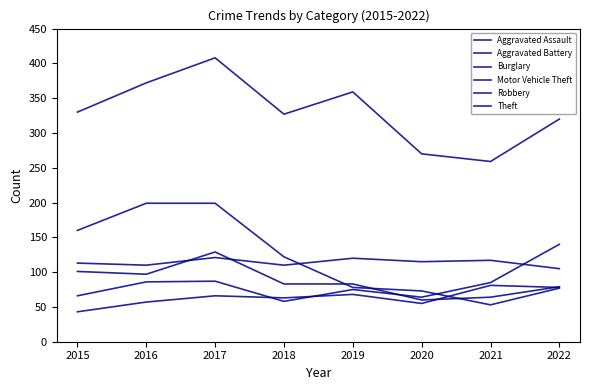

Rank the categories by Aggravated Battery value from lowest to highest.

2022, 2016, 2018, 2015, 2020, 2021, 2019, 2017